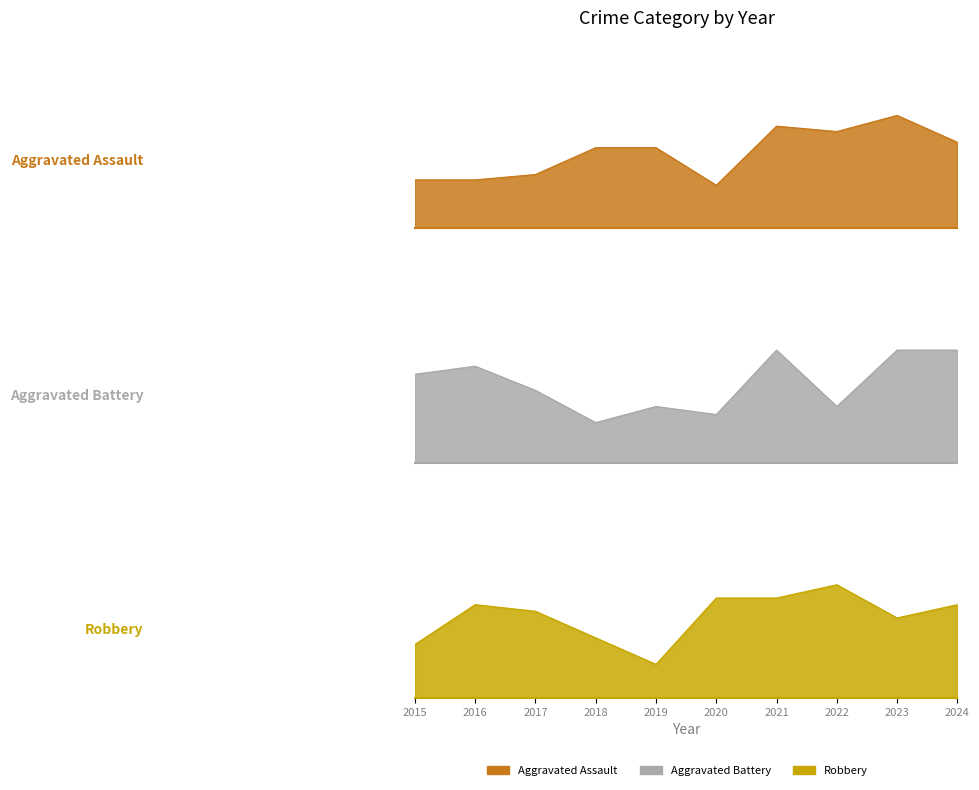

What are all the series names shown in the legend?

Aggravated Assault, Aggravated Battery, Robbery